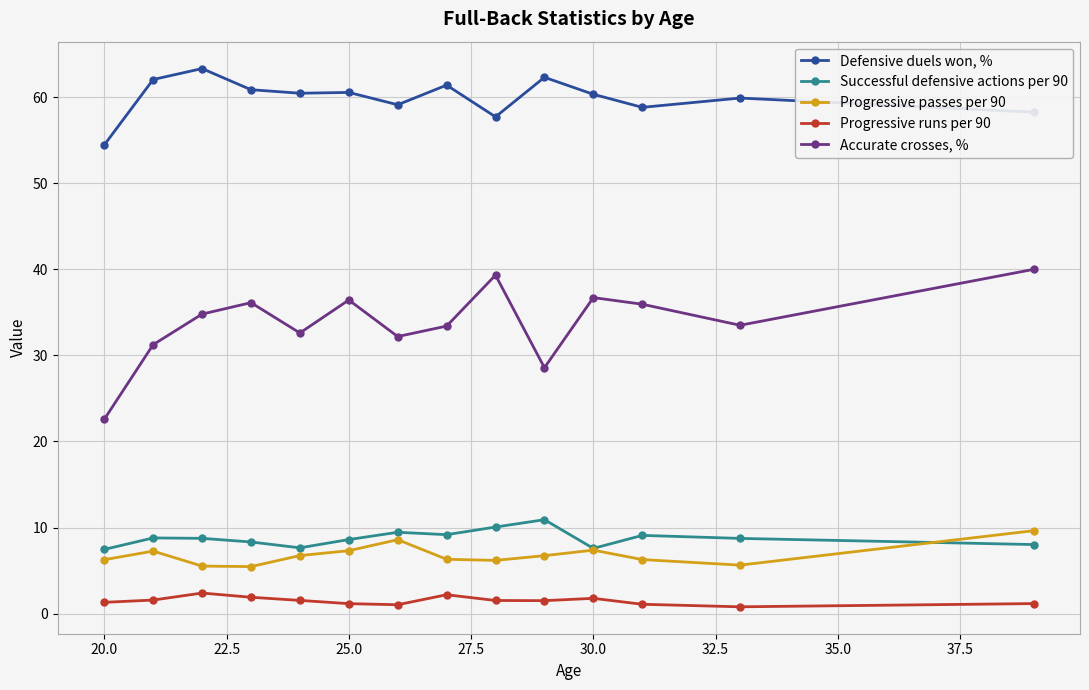

Which series has the largest range (max minus min)?

Accurate crosses, %